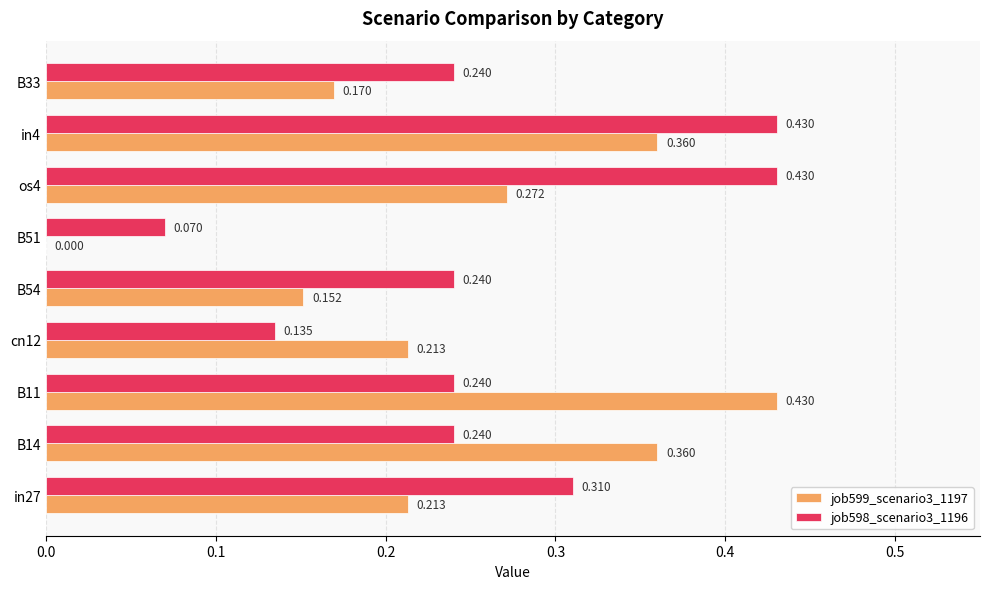

Which series has the widest spread of values?

job599_scenario3_1197